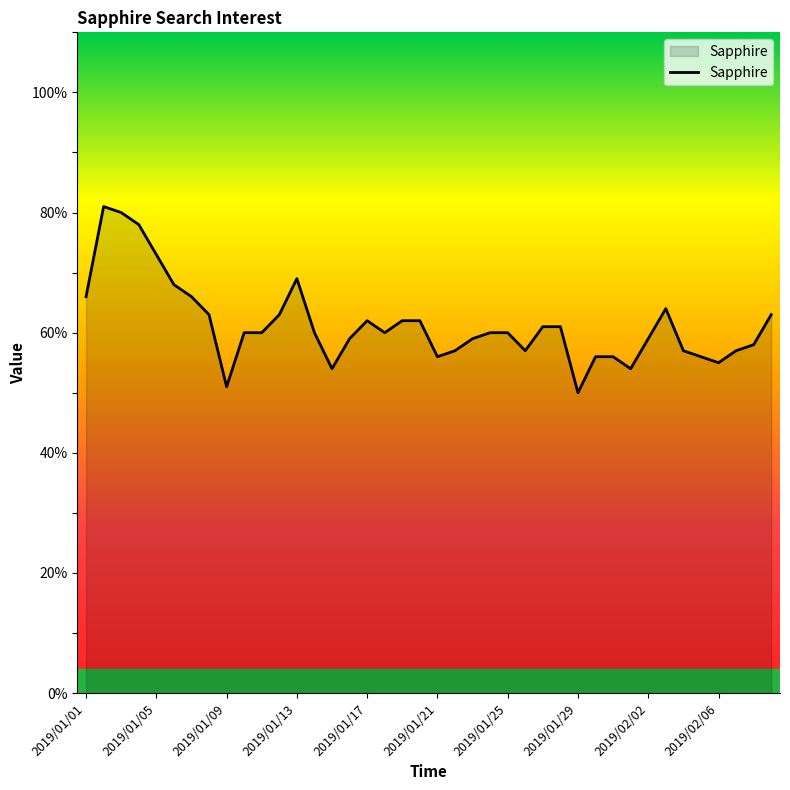

What is the minimum value shown in the chart?

50